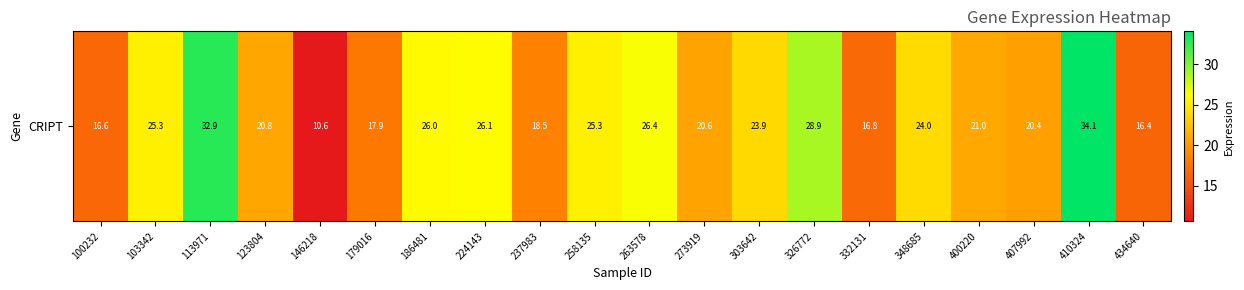

List the labels in order of value, smallest first.

146218, 434640, 100232, 332131, 179016, 237983, 407992, 273919, 123804, 400220, 303642, 348685, 103342, 258135, 186481, 224143, 263578, 326772, 113971, 410324